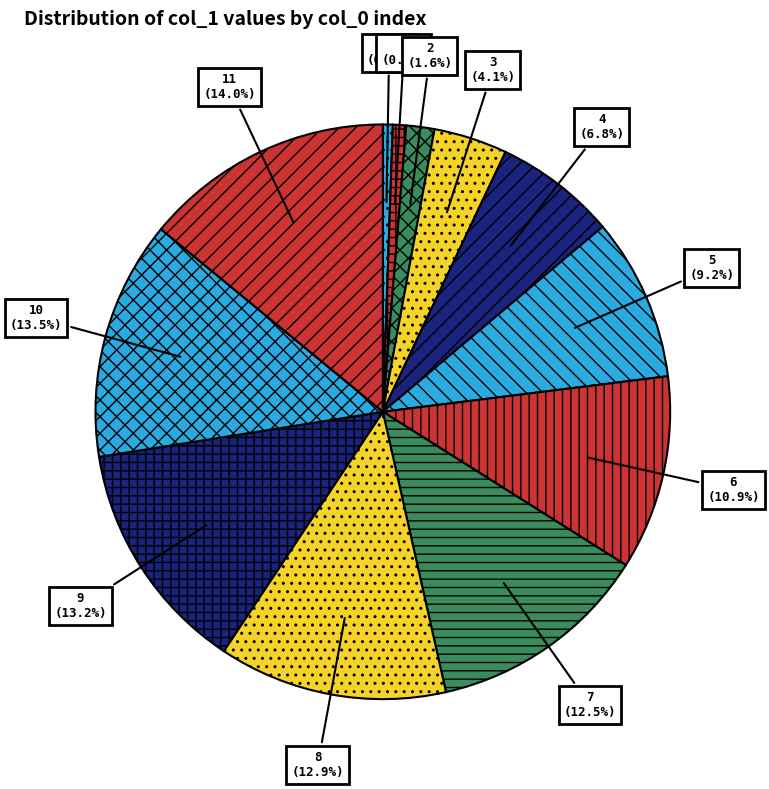

Which has a higher value, 7 or 2?

7